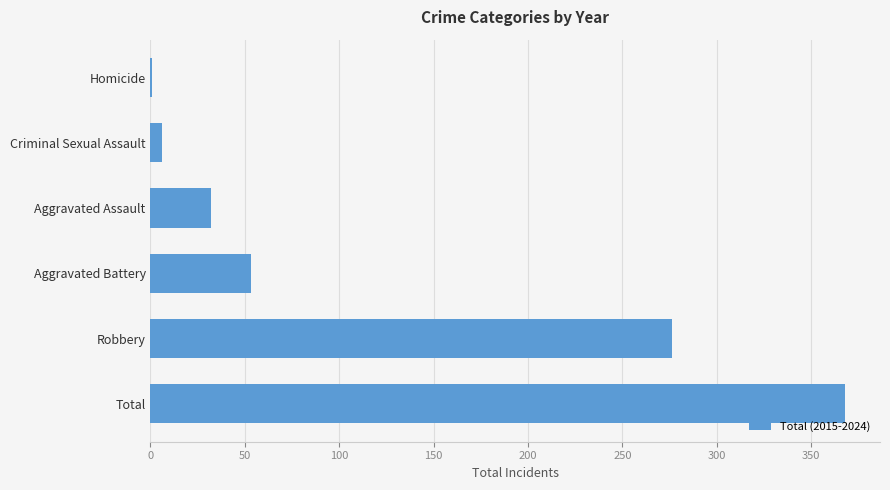

Reading bottom to top, list all the values displayed in this chart.

Total=368	Robbery=276	Aggravated Battery=53	Aggravated Assault=32	Criminal Sexual Assault=6	Homicide=1